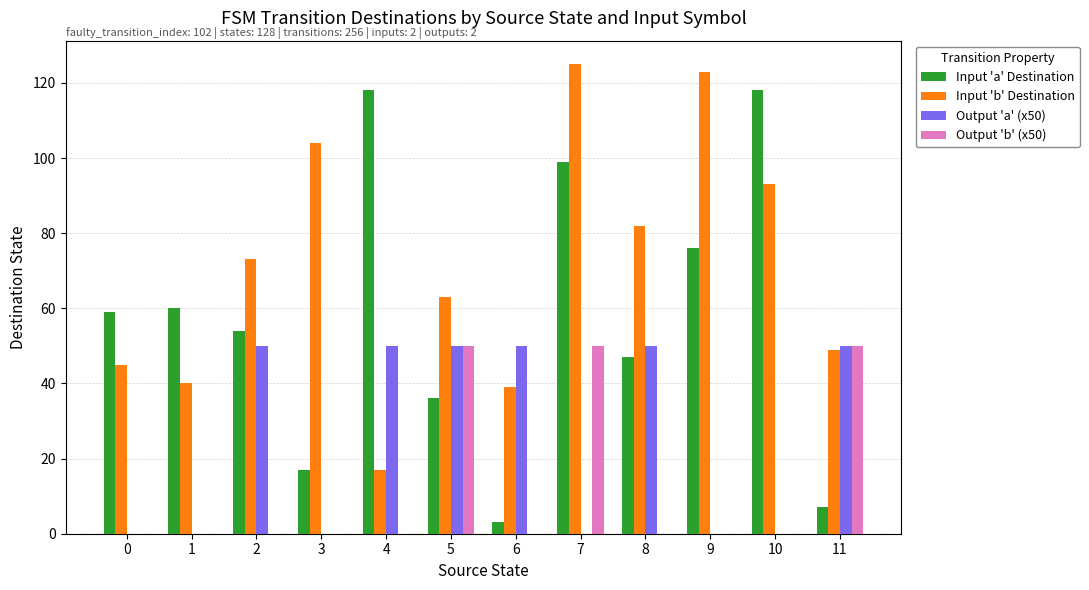

At which category is the sum across all series the highest?

7